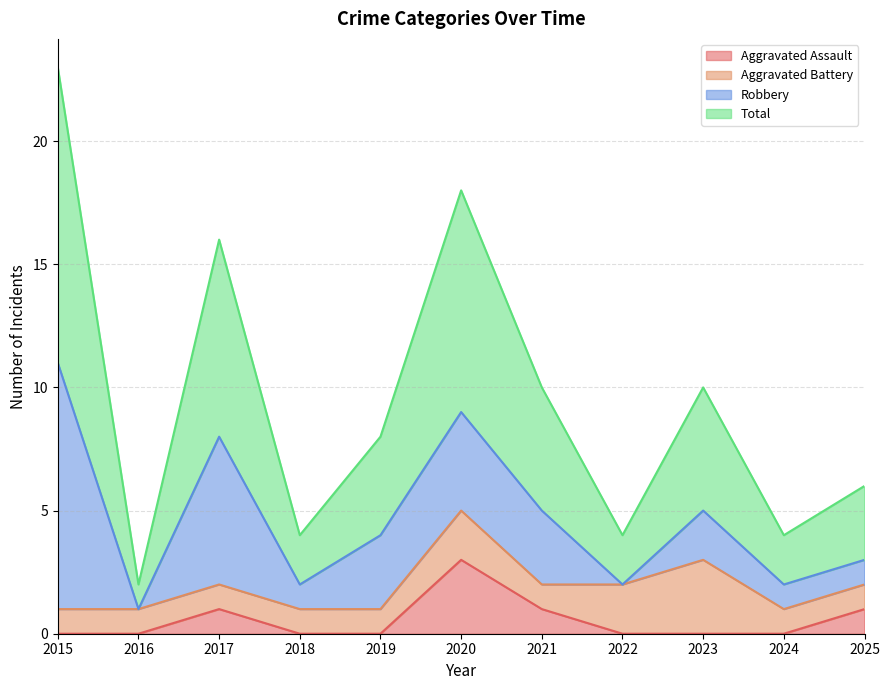

What is the value of the Aggravated Assault point at the 6th from the left?

3